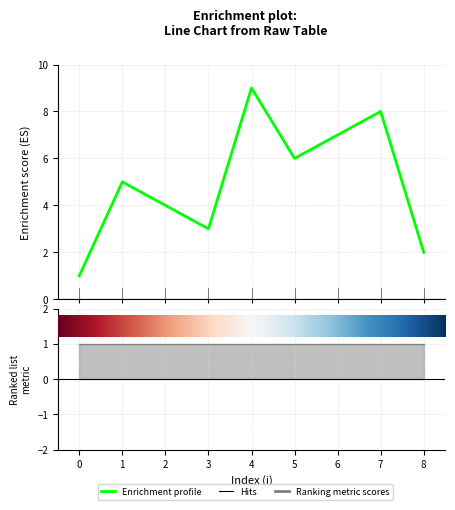

What is the sum of all values?

45